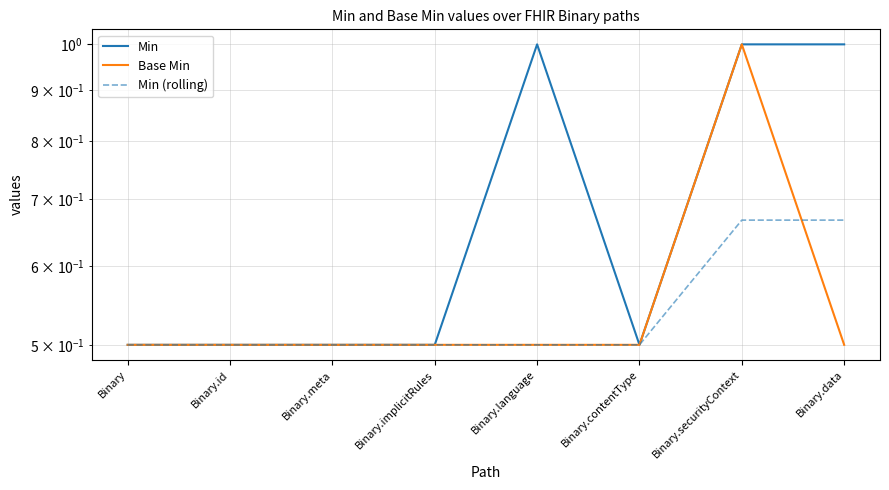

At which label is Min (rolling) closest to 0?

Binary